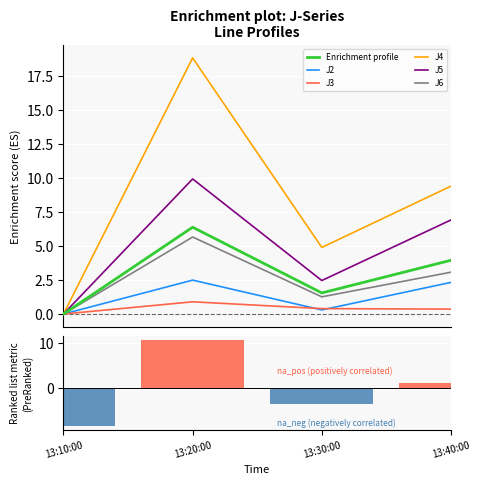

Which series has the largest range (max minus min)?

J4